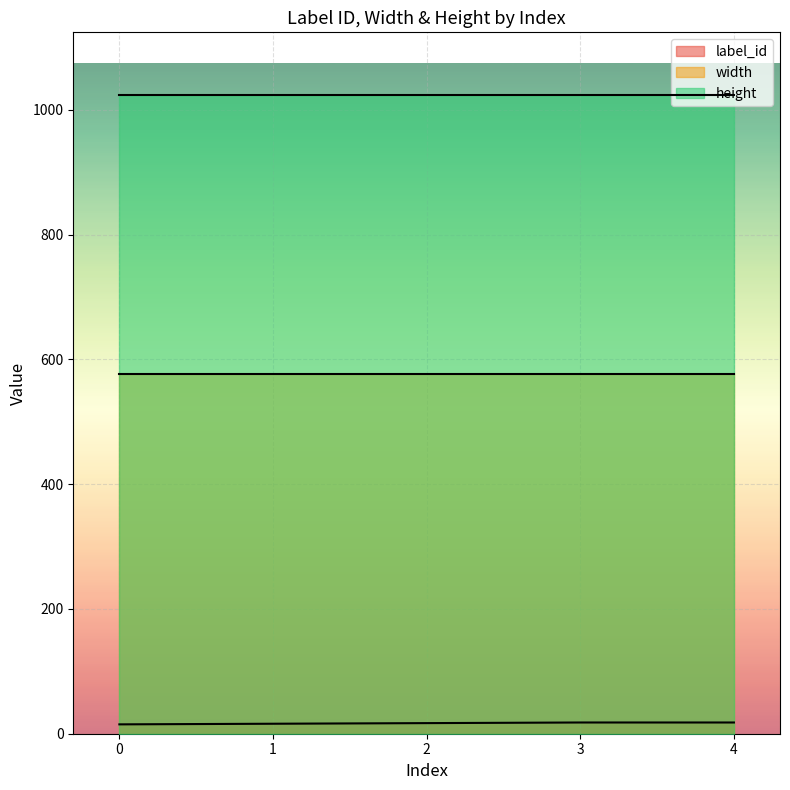

What is the value of the width point at the 1st from the left?

576